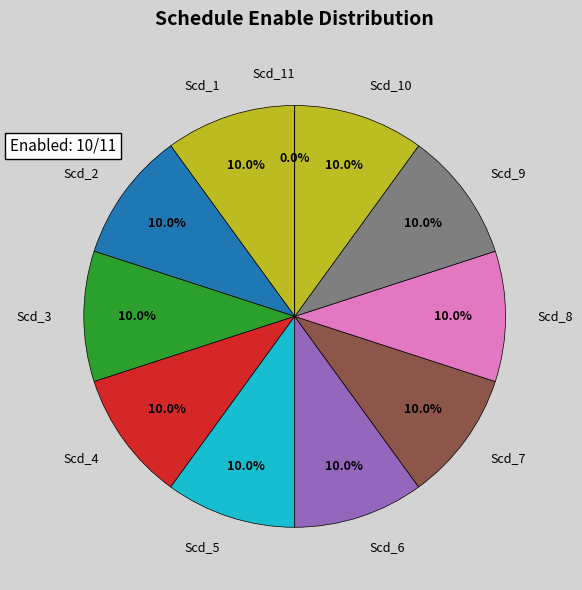

How many segments does this pie chart have?

11